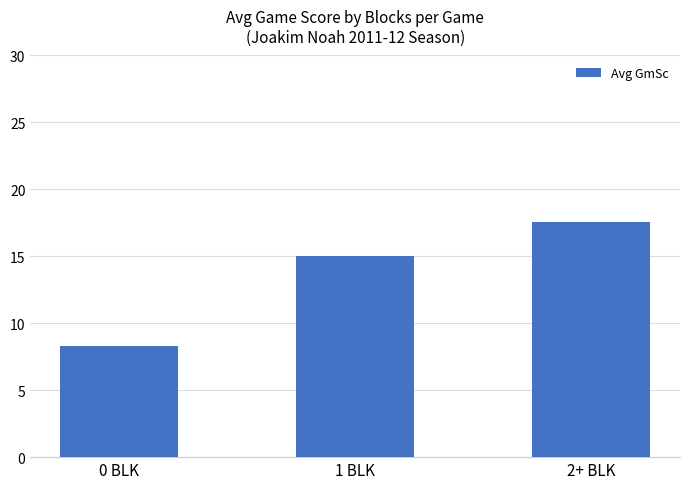

What is the change in value from 1 BLK to 2+ BLK?

+2.6